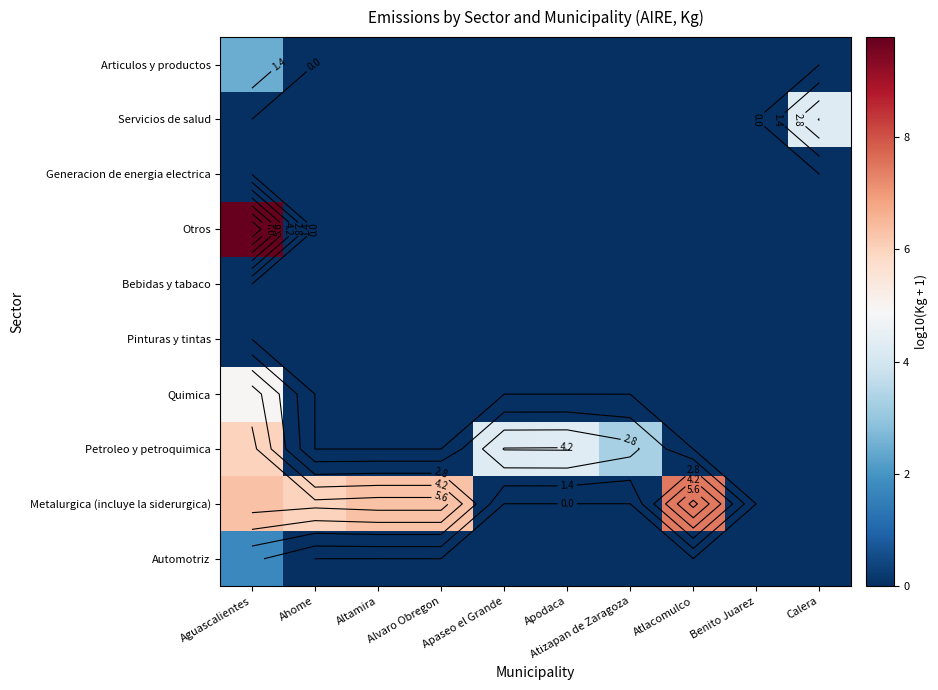

How many categories are shown in the chart?

10